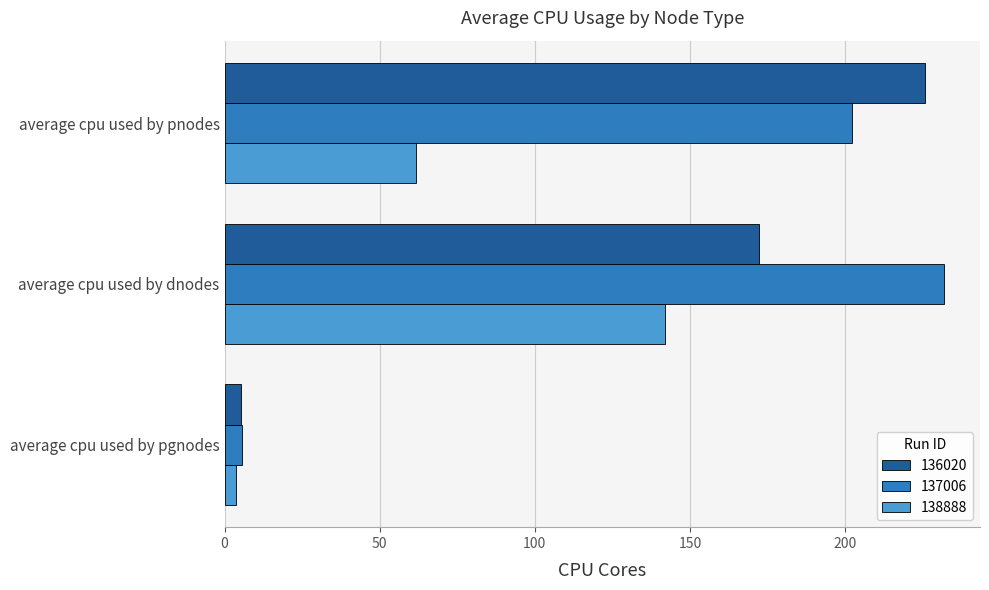

What is the sum of the 136020 values at average cpu used by dnodes and average cpu used by pgnodes?

177.6